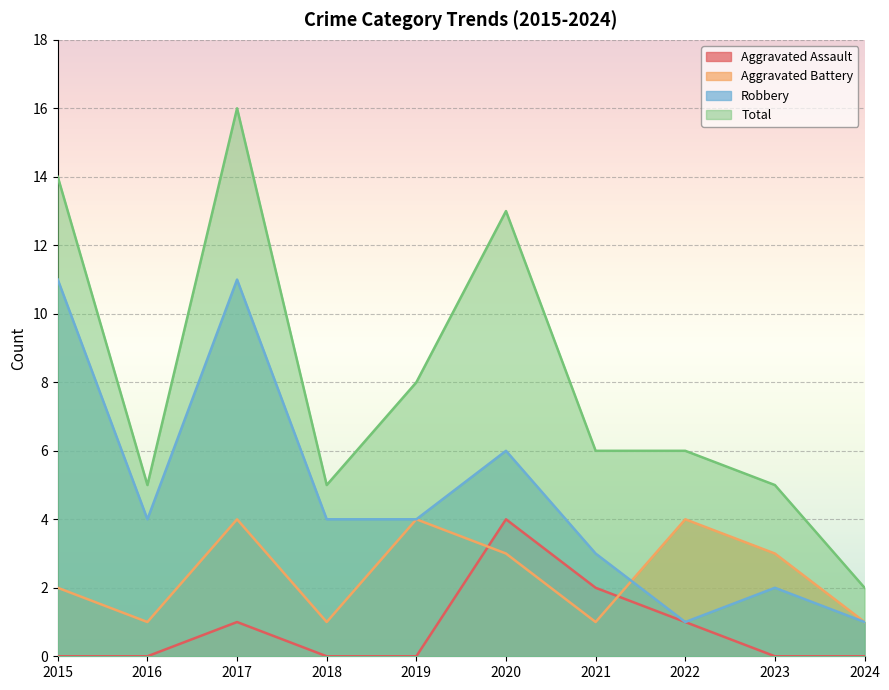

True or false: Robbery and Total intersect in this chart.

False